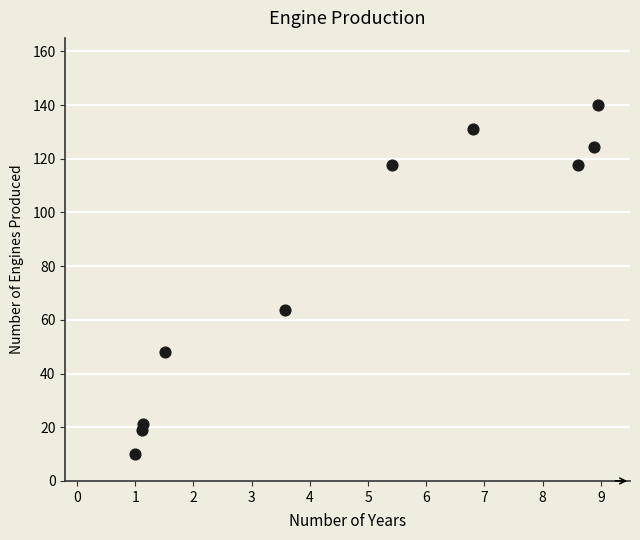

What Y value in the scatter plot is closest to 75?

63.8